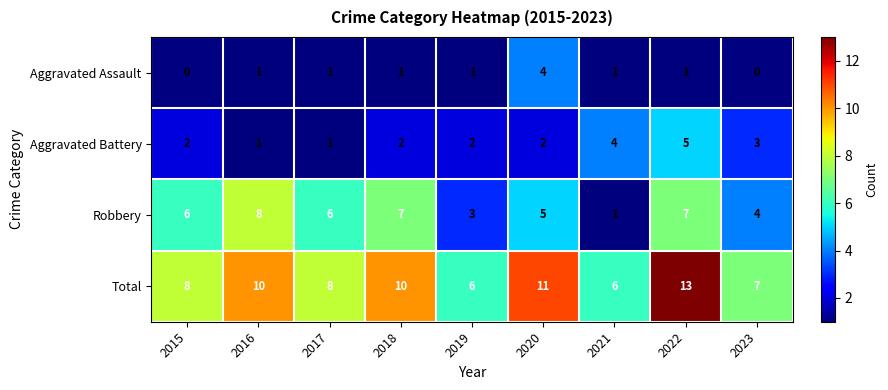

What is the sum of the Total values at 2020 and 2019?

17